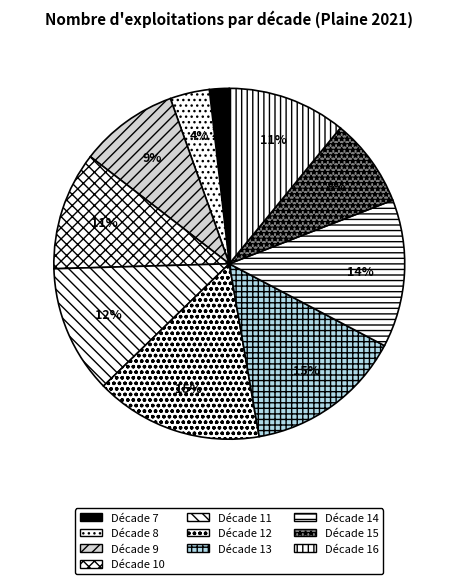

The Décade 7 slice represents 2% of the pie. True or false?

True